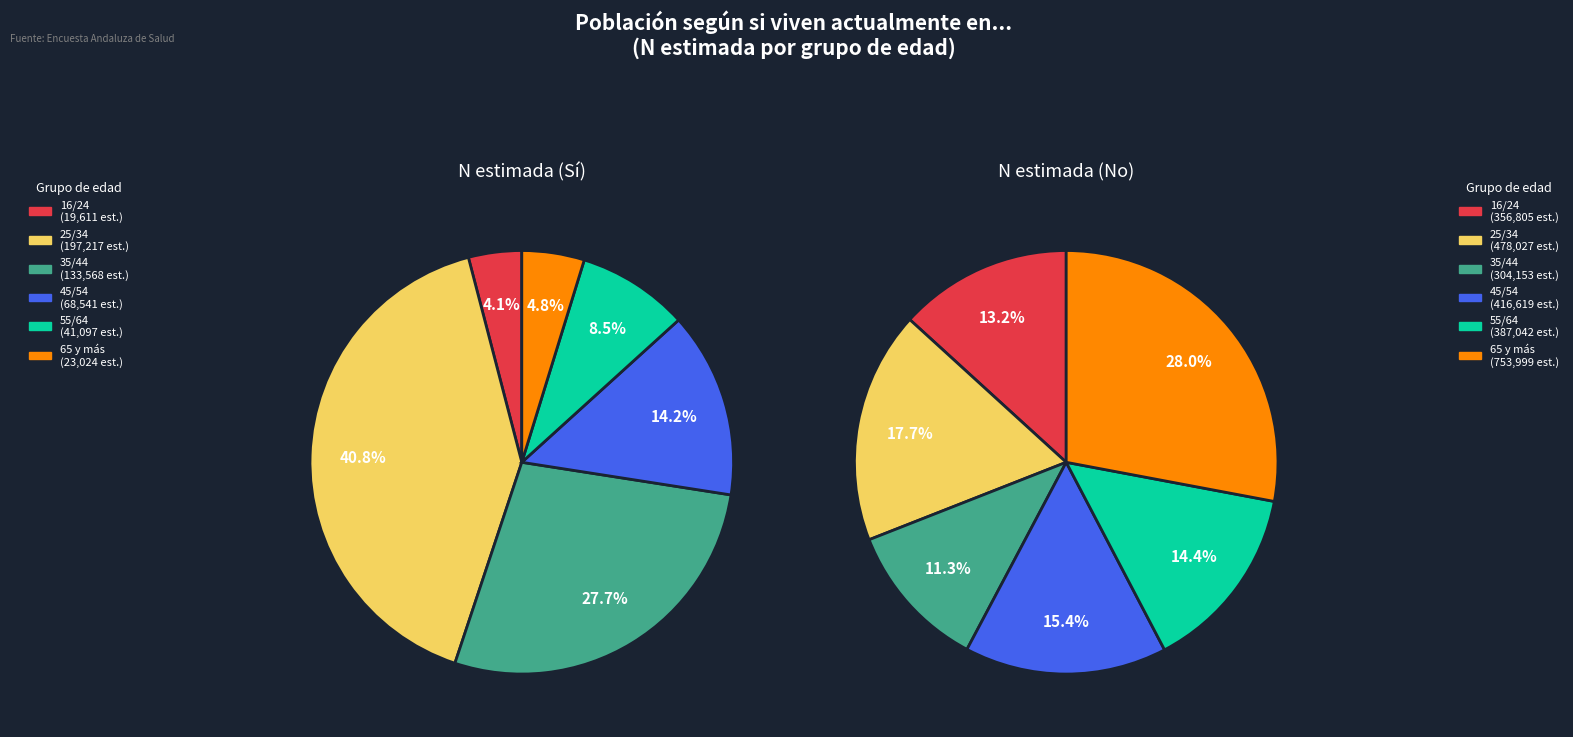

To the nearest percent, what percentage of the pie is 65 y más?

28%